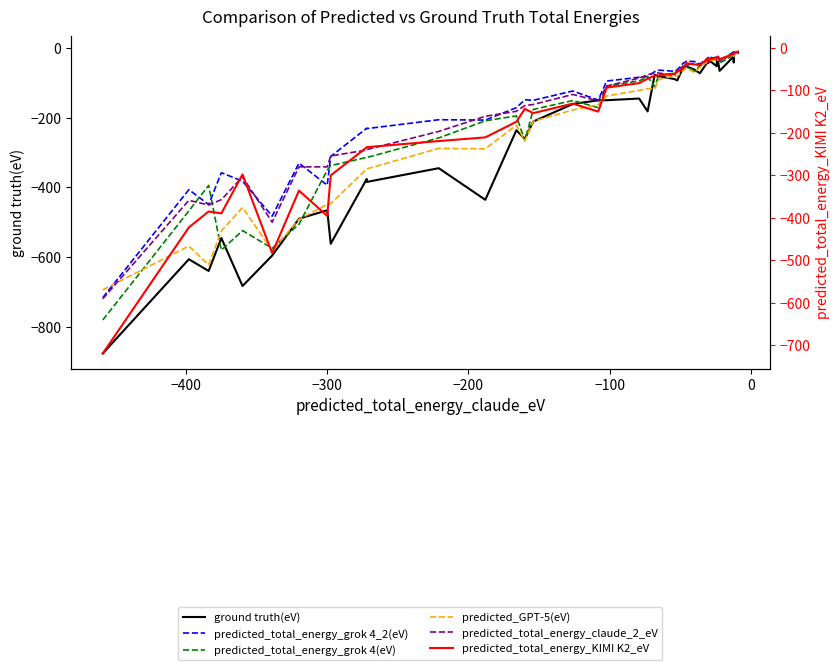

True or false: predicted_total_energy_grok 4_2(eV) and predicted_total_energy_claude_2_eV intersect in this chart.

True